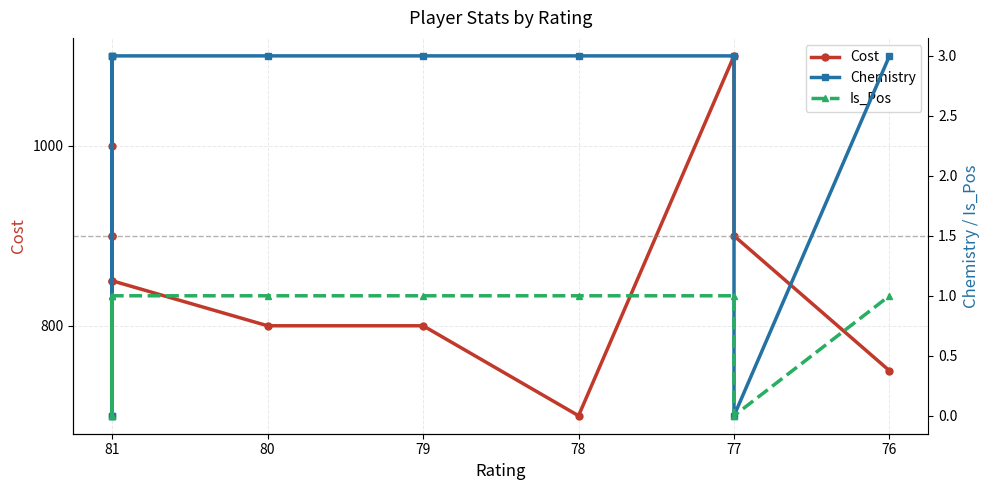

What are all the series names shown in the legend?

Cost, Chemistry, Is_Pos